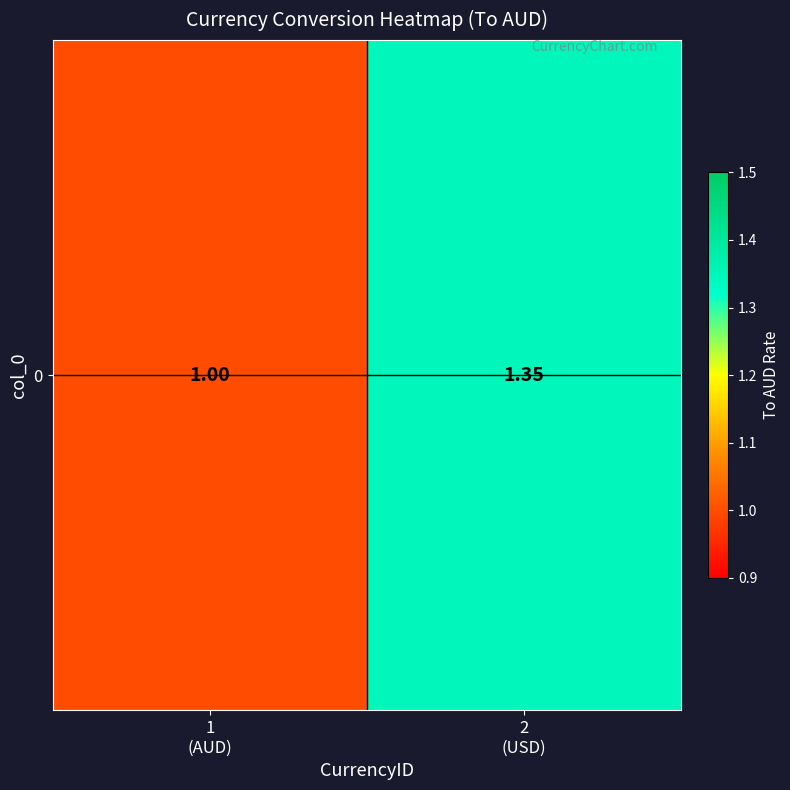

Between 2
(USD) and 1
(AUD), which is larger?

2
(USD)